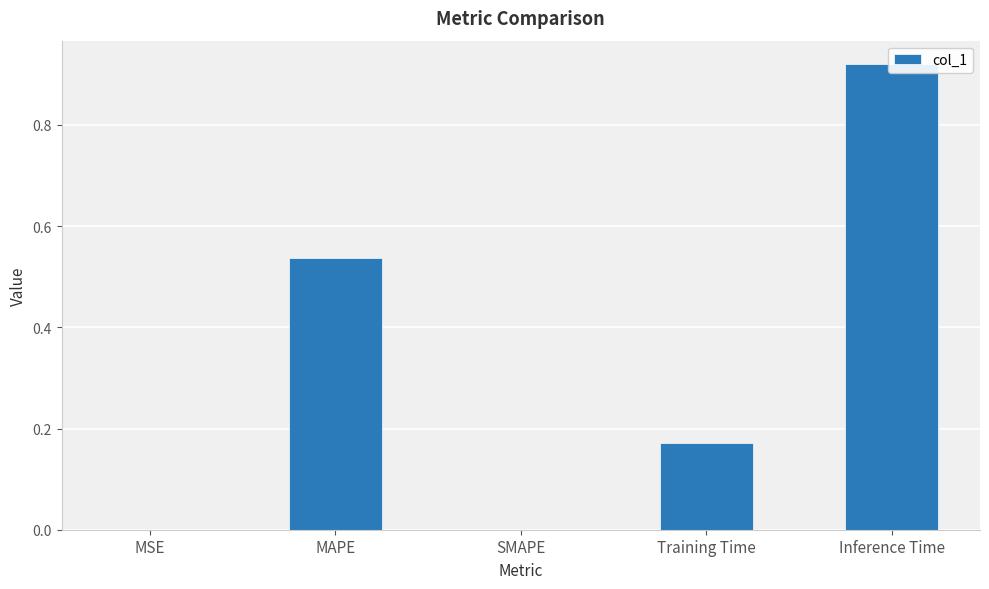

List the labels in order of value, largest first.

Inference Time, MAPE, Training Time, MSE, SMAPE